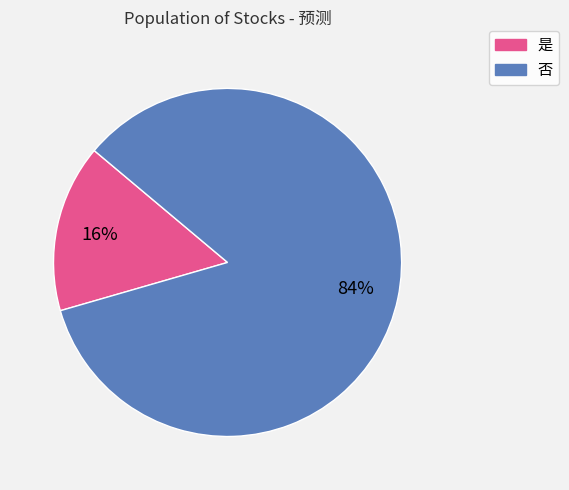

How many slices are in this pie chart?

2